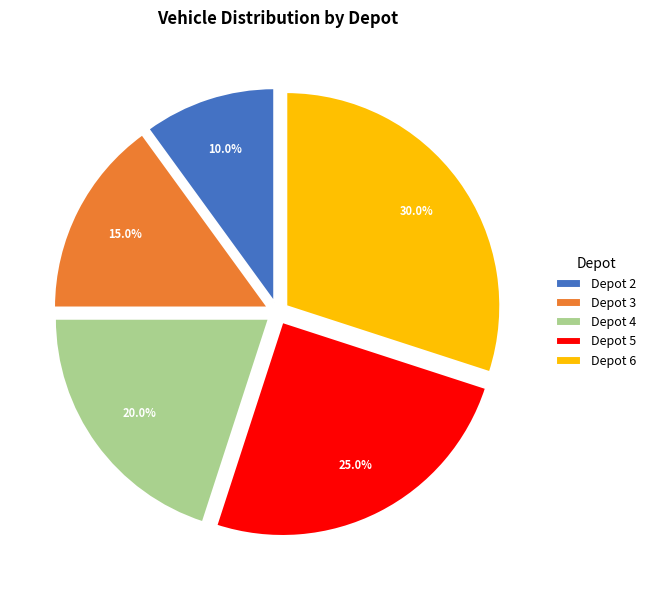

To the nearest percent, what is the average slice percentage?

20%